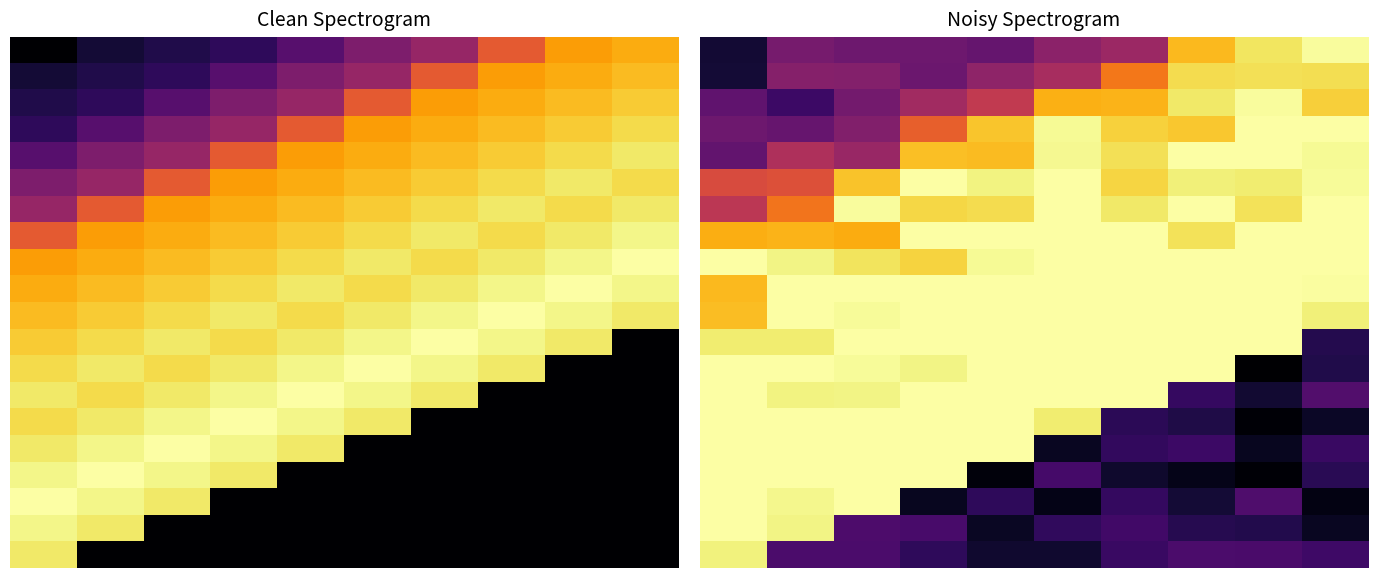

How many categories are shown in the chart?

10